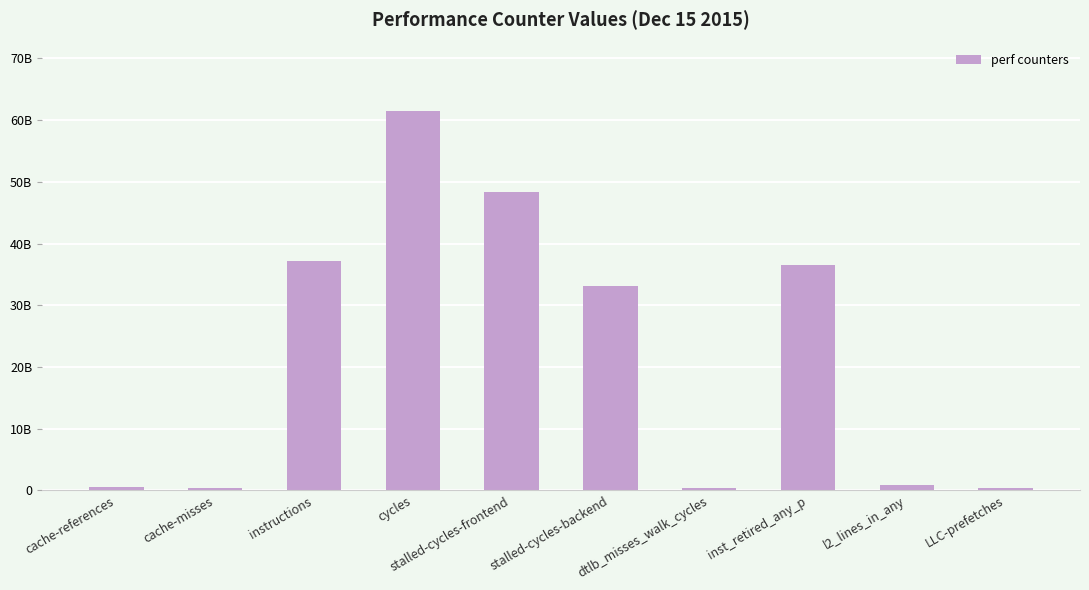

What is the ratio of the value at stalled-cycles-backend to the value at cache-references?

57.1